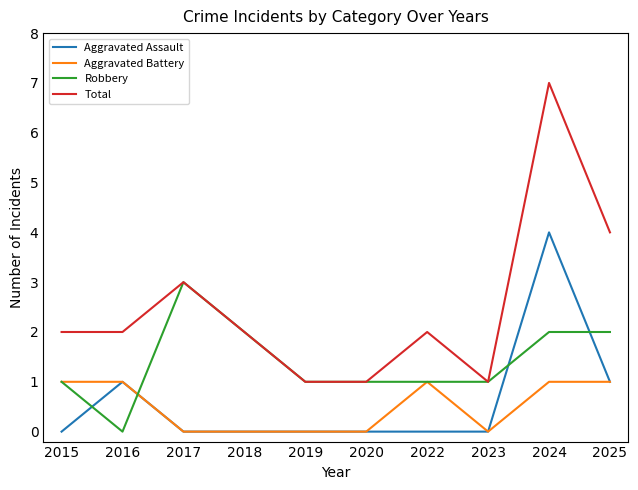

Is it true that Aggravated Assault equals 1 at 2025?

True